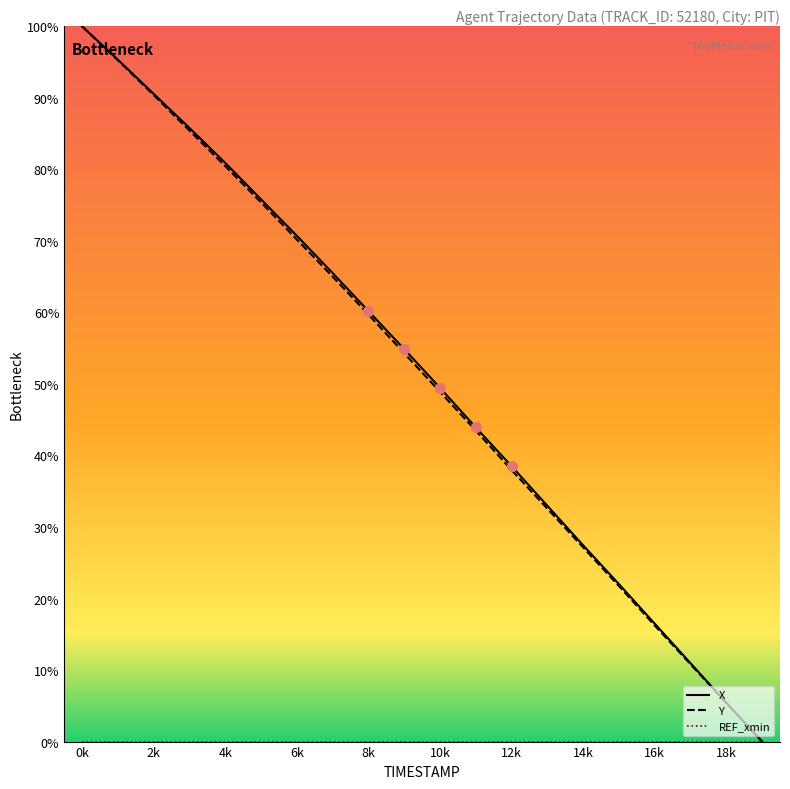

Is the value of Y at 16 greater than the value of REF_xmin at 13?

Yes